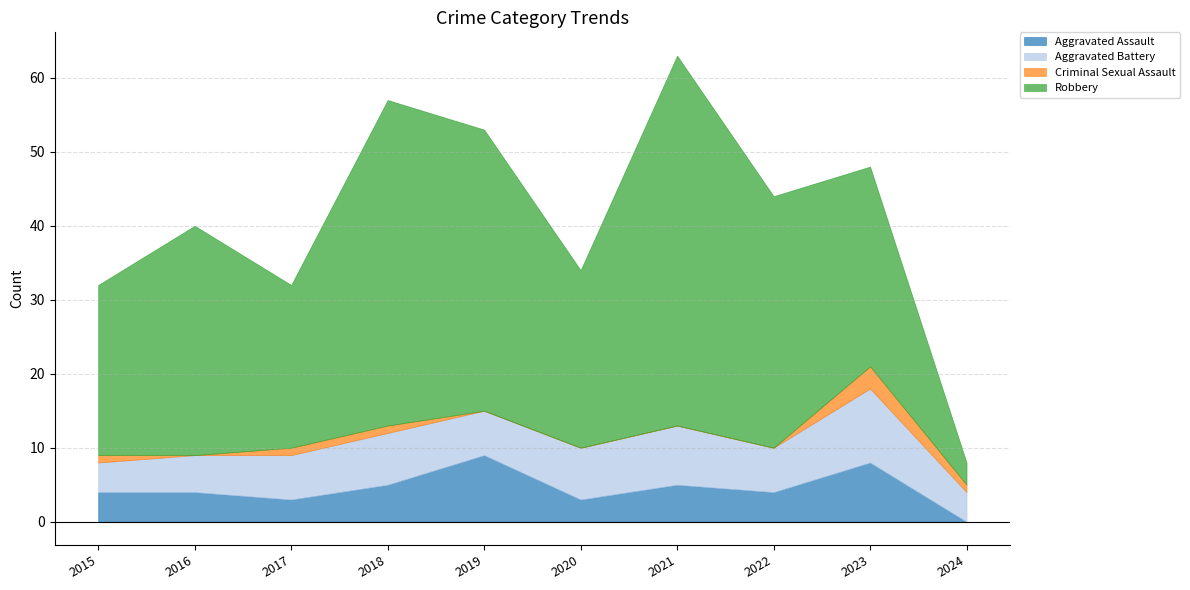

At which category does the chart reach its minimum across all series?

2024